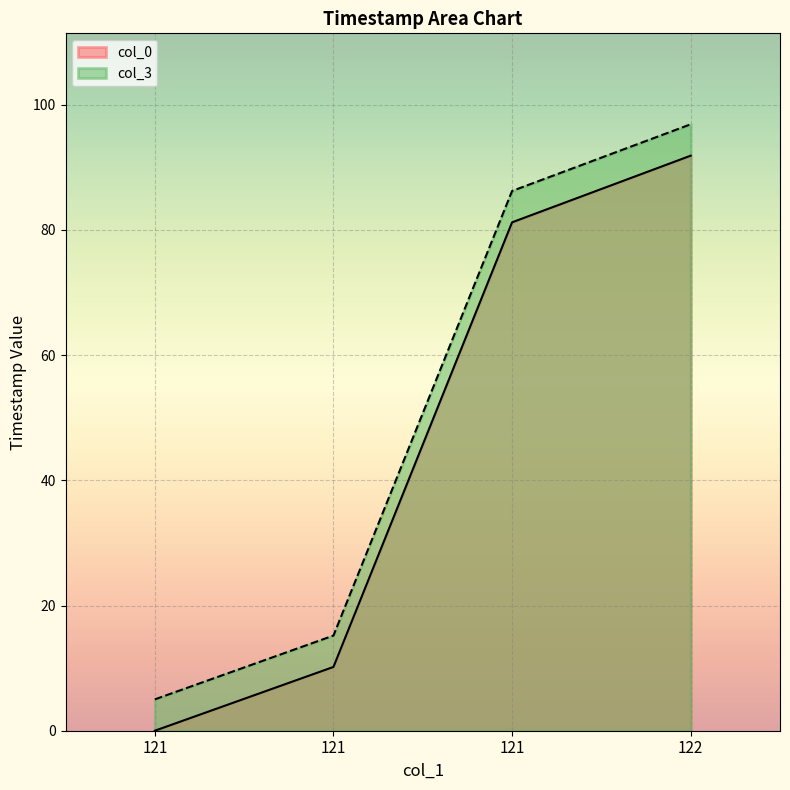

What is the total value across all series at 121?

5.0